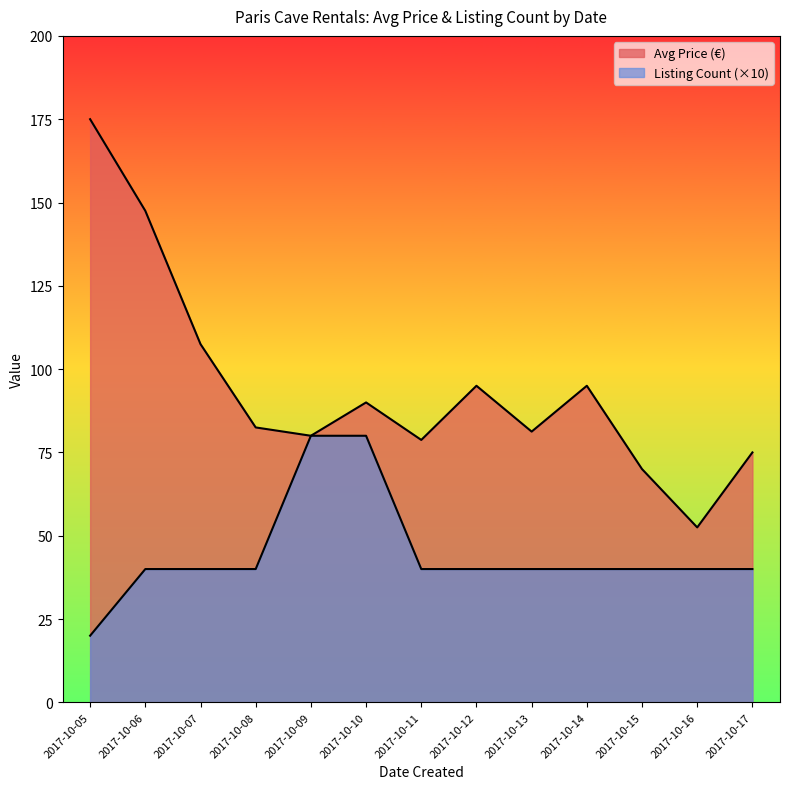

Is the value of Avg Price (€) at 2017-10-07 greater than the value of Listing Count at 2017-10-12?

Yes